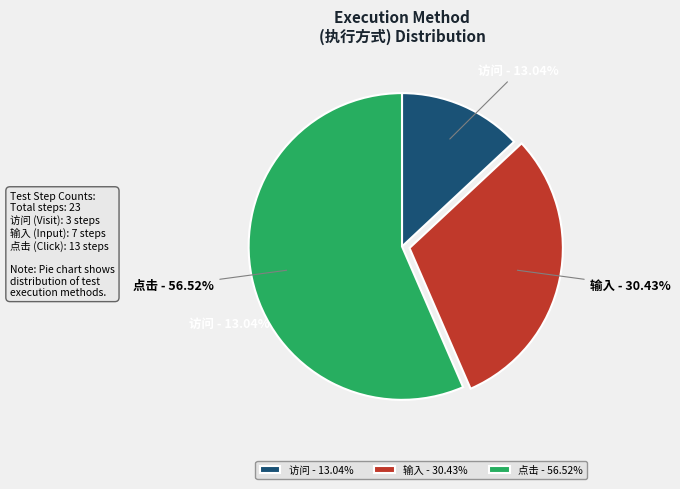

The 输入 slice represents 20% of the pie. True or false?

False